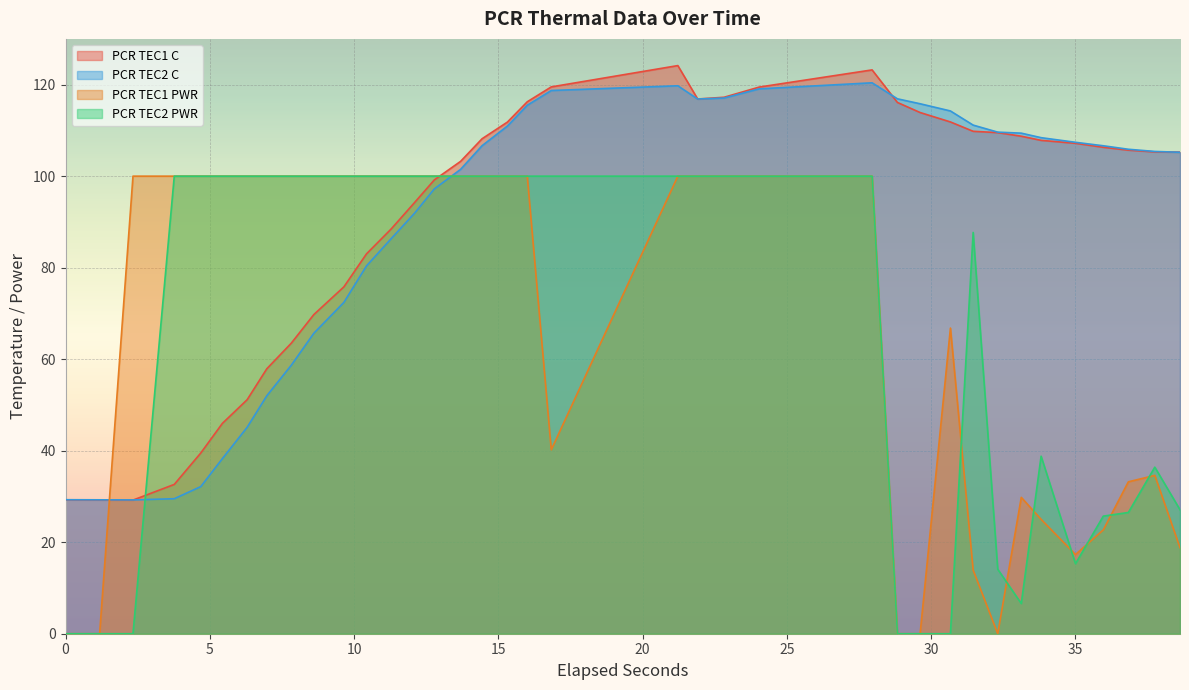

What is the maximum value for PCR TEC1 PWR?

100.0